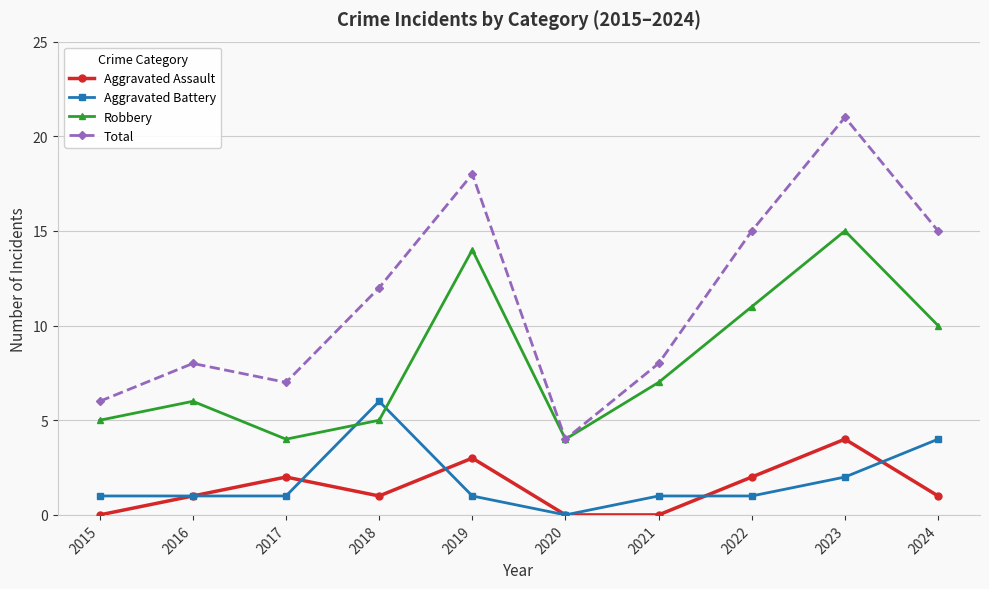

At which category does Aggravated Assault reach its first local valley?

2018